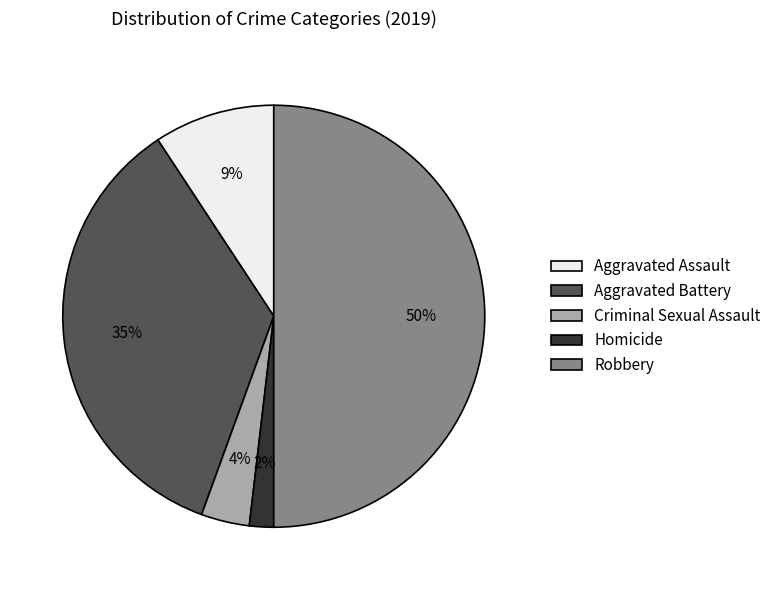

Does Aggravated Battery represent more than half of the total?

No